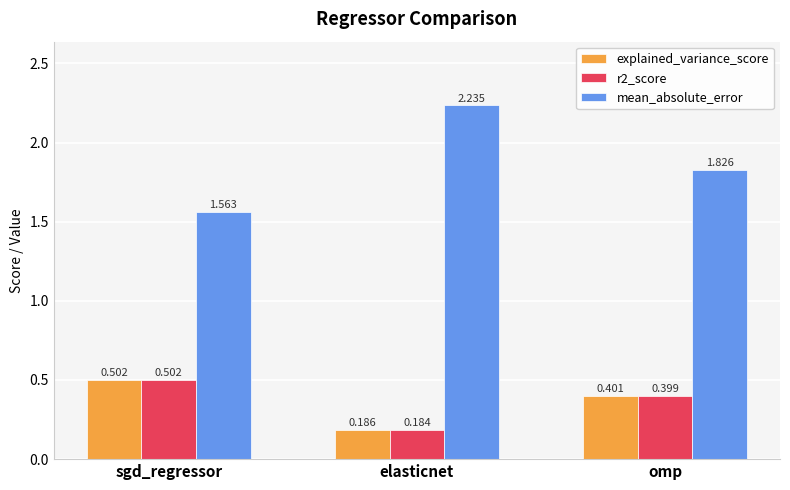

How many bars are there in each group?

3